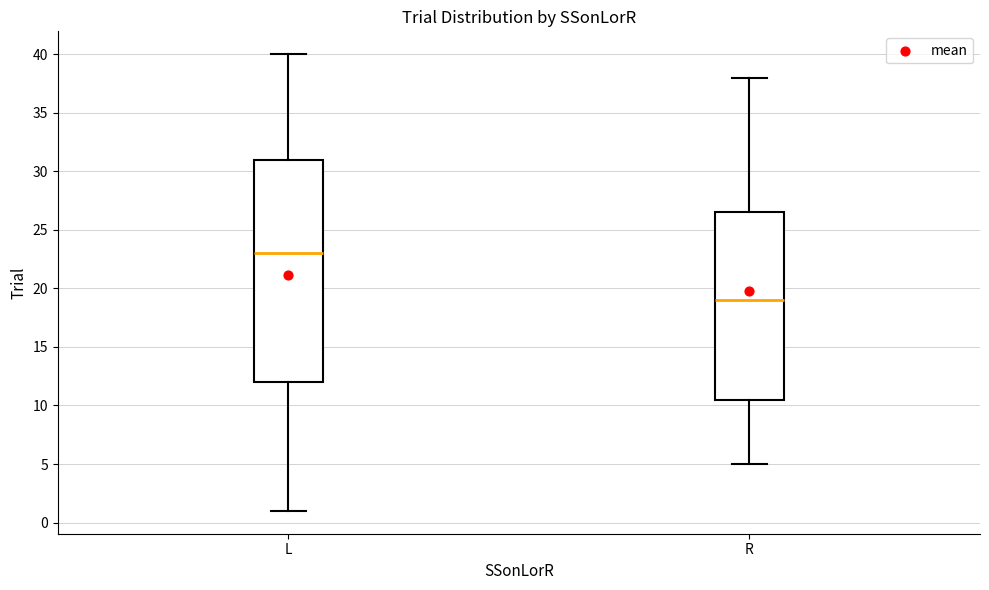

Reading left to right, transcribe this box plot: for each box, give where its median line is, the range the box spans, and where its two whiskers end, as read against the y-axis. The values are not printed on the chart, so give them approximately, as read against the axis.

L: median 23.0, box 12.0 to 31.0, whiskers 1.0 to 40.0
R: median 19.0, box 10.5 to 26.5, whiskers 5.0 to 38.0